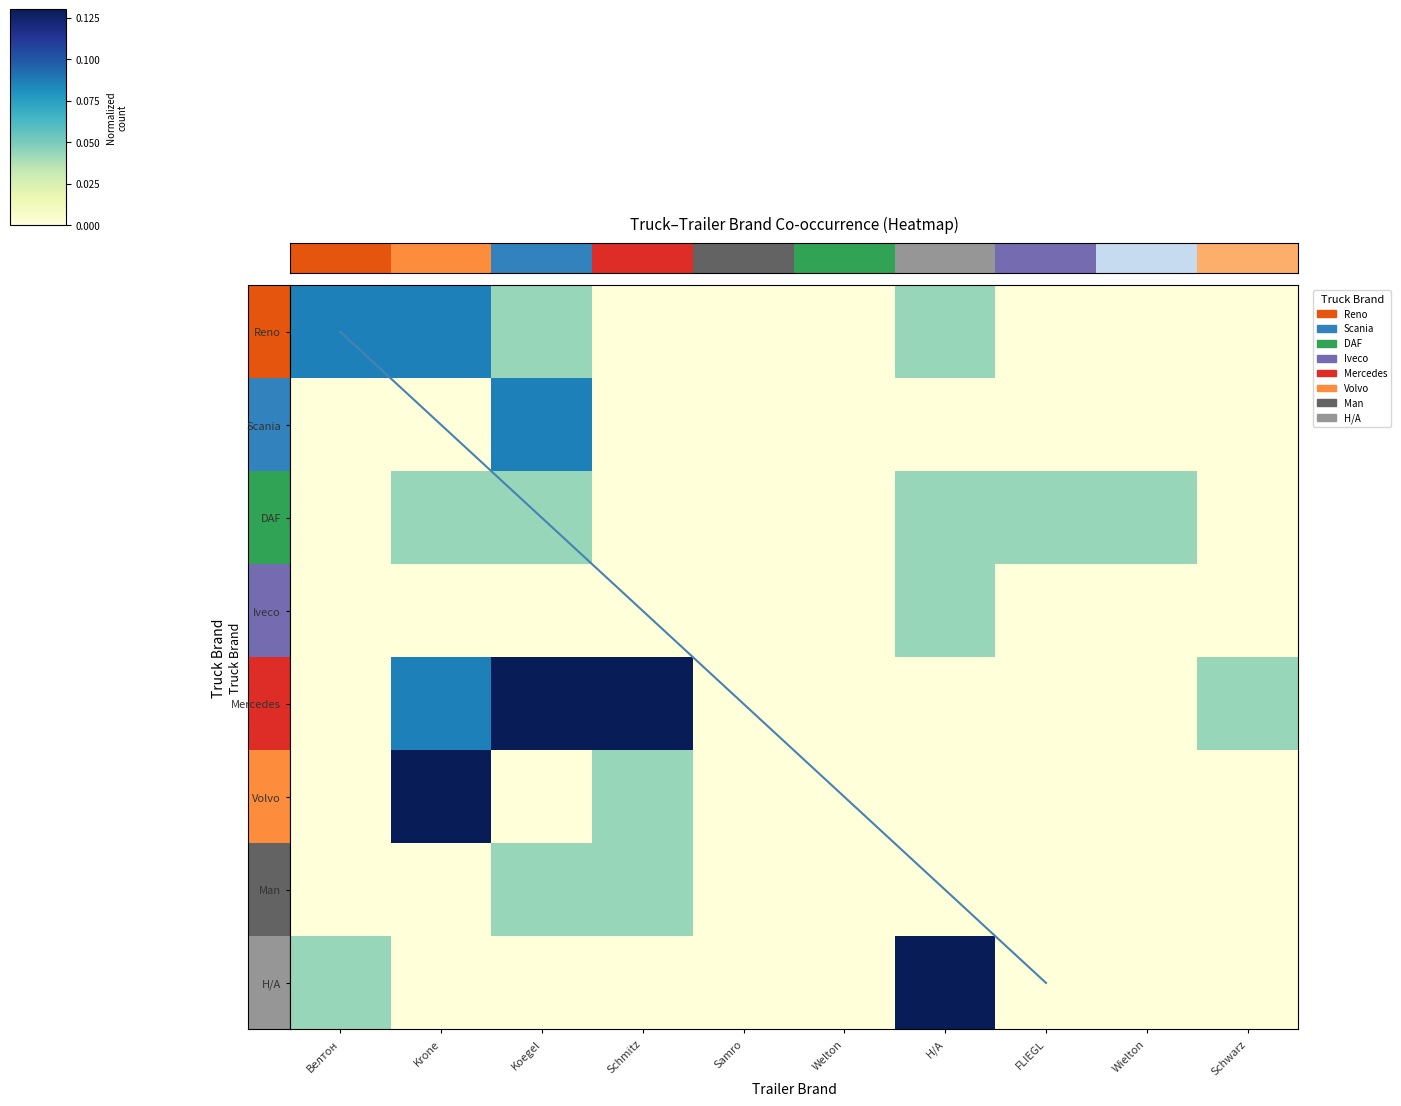

What is the sum of all Scania values?

0.1